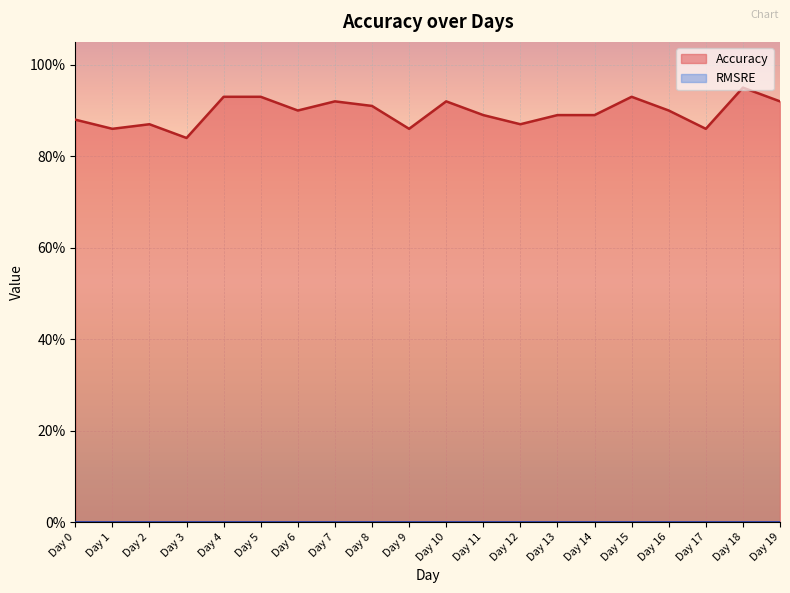

Where is the first local maximum?

Day 2